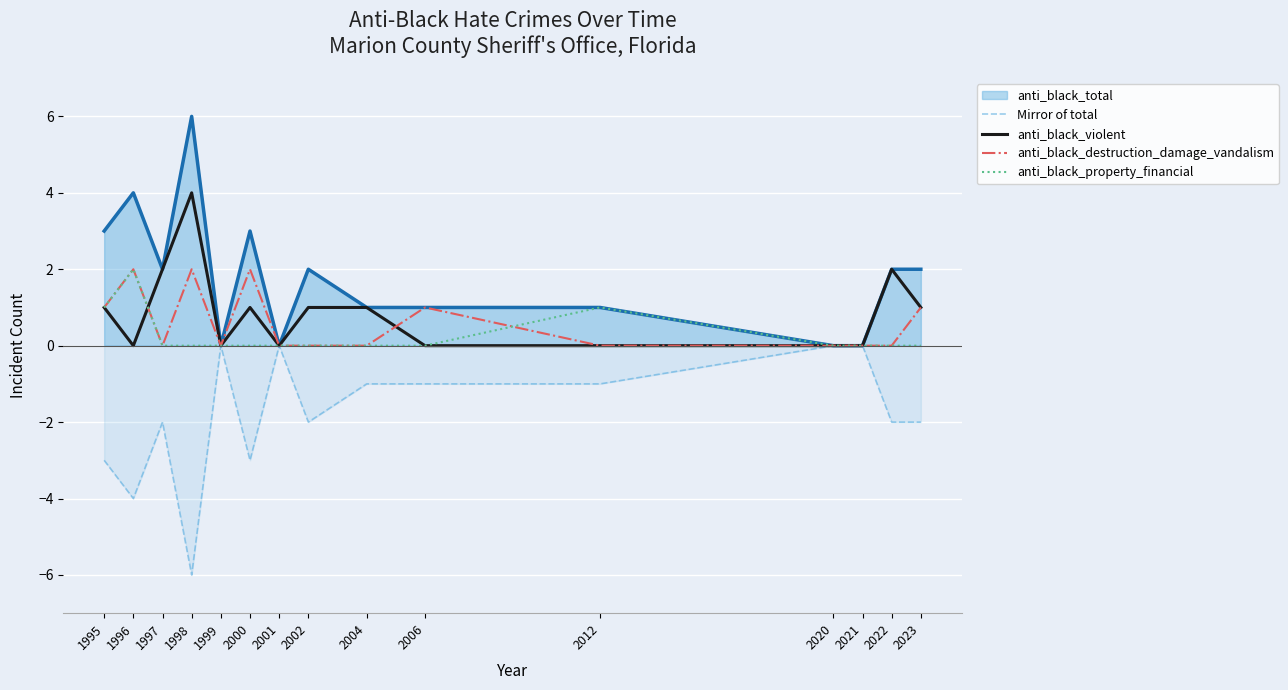

Between which two adjacent categories do anti_black_property_financial and anti_black_violent first intersect?

1996 and 1997